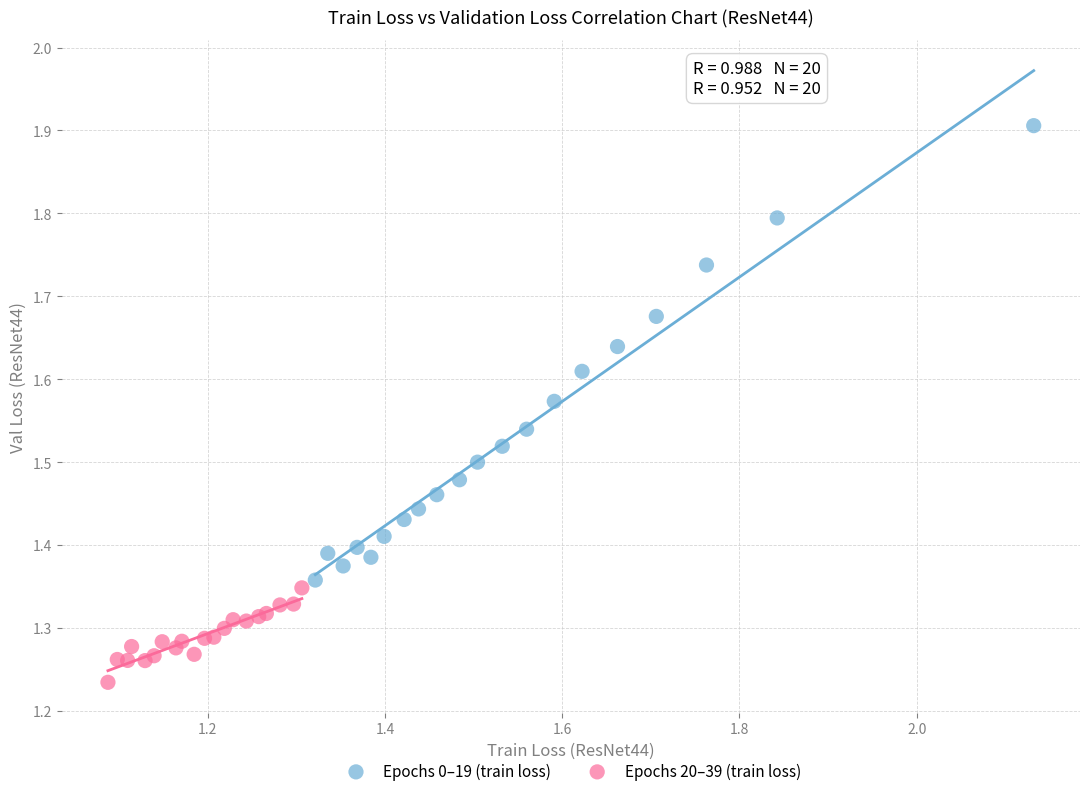

Which series contains the highest Y value?

Epochs 0–19 (train loss)